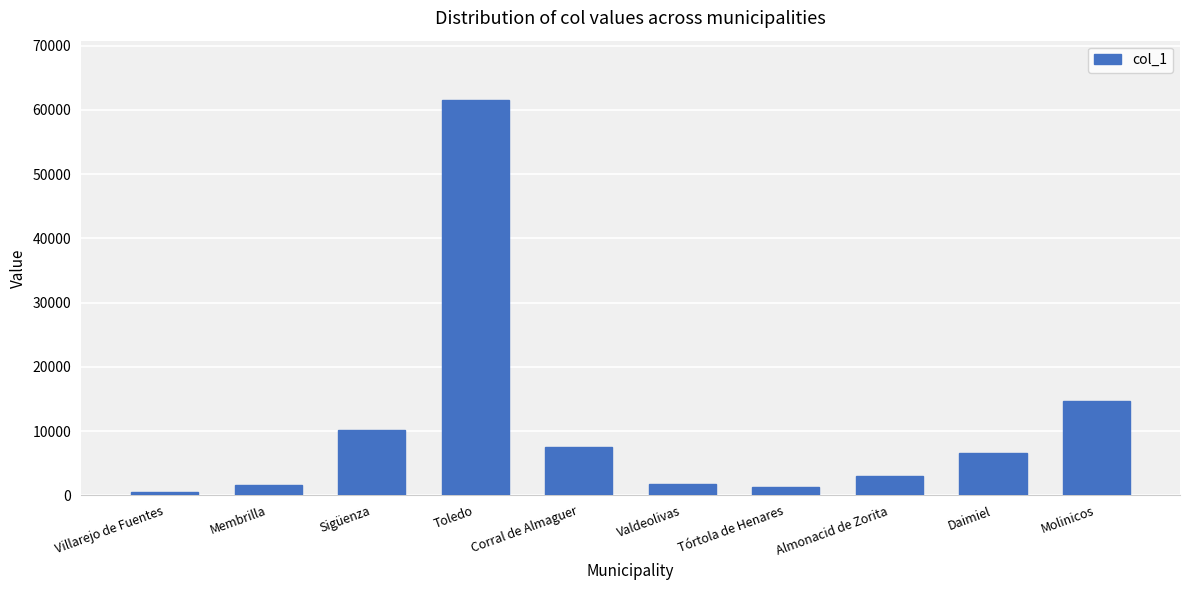

What is the value of the 8th bar from the left?

2931